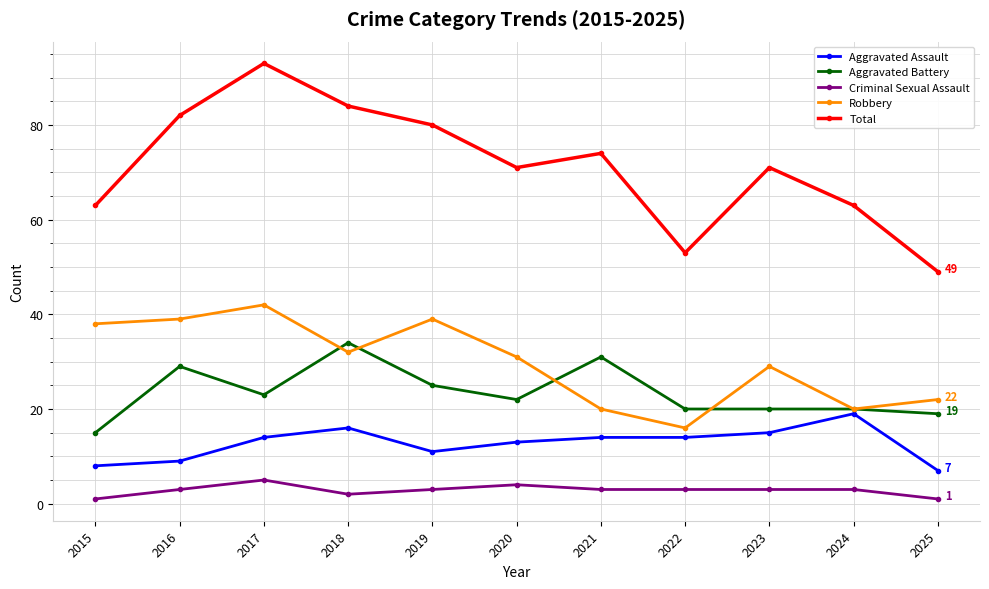

At how many categories does at least one series exceed 1?

11